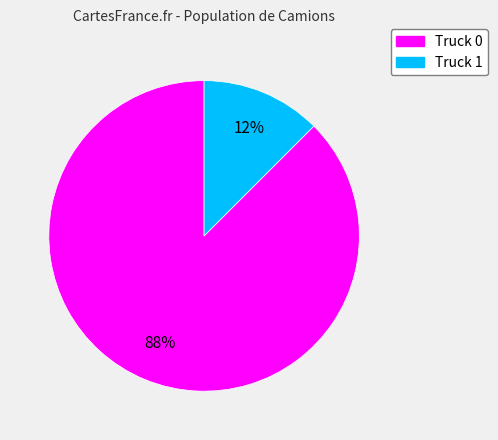

What is the smallest slice in the pie chart?

Truck 1